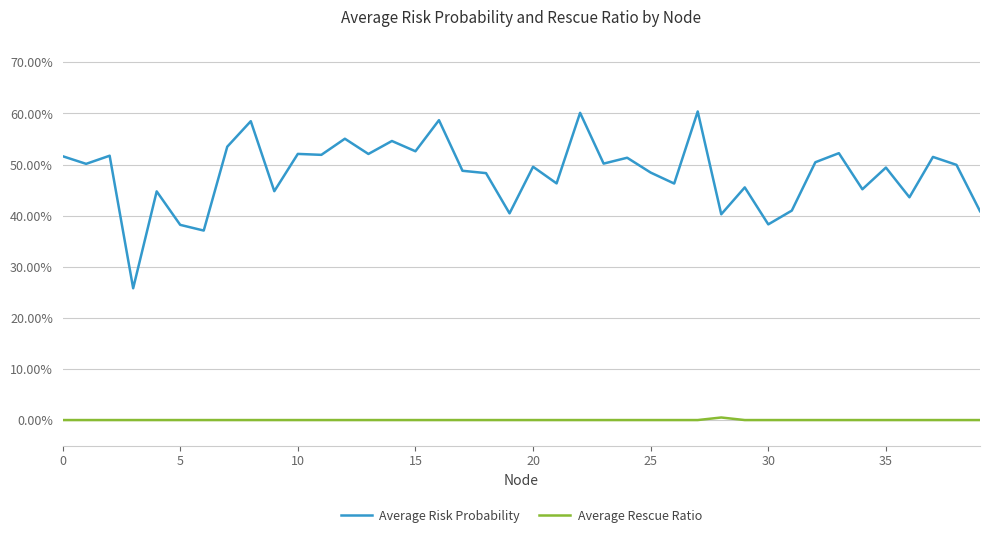

True or false: Average Risk Probability and Average Rescue Ratio cross at least once.

False